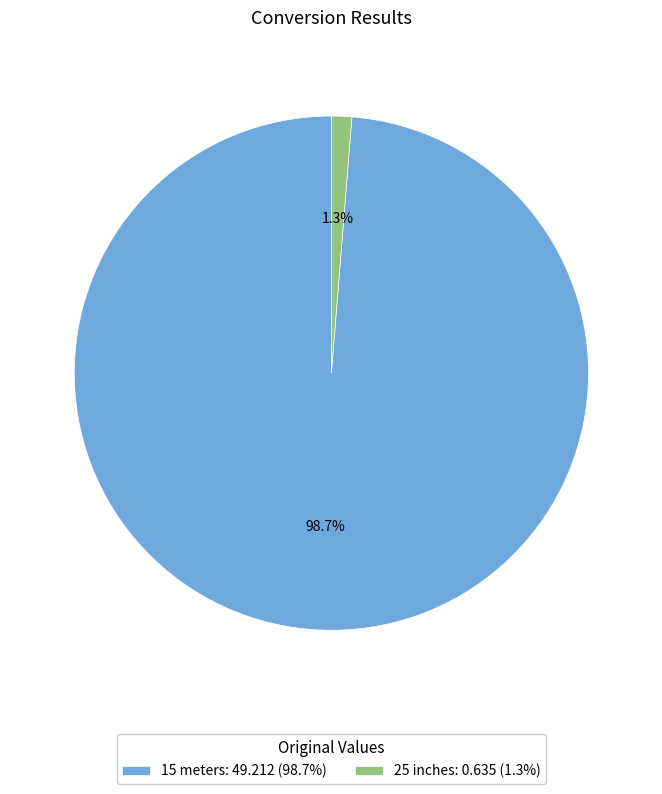

Which has a higher value, 15 meters: 49.212 (98.7%) or 25 inches: 0.635 (1.3%)?

15 meters: 49.212 (98.7%)